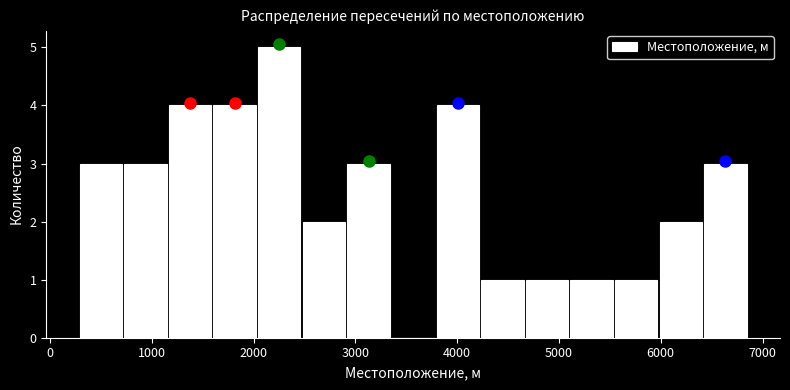

Which range on the x-axis has the tallest bar?

2000 to 2500